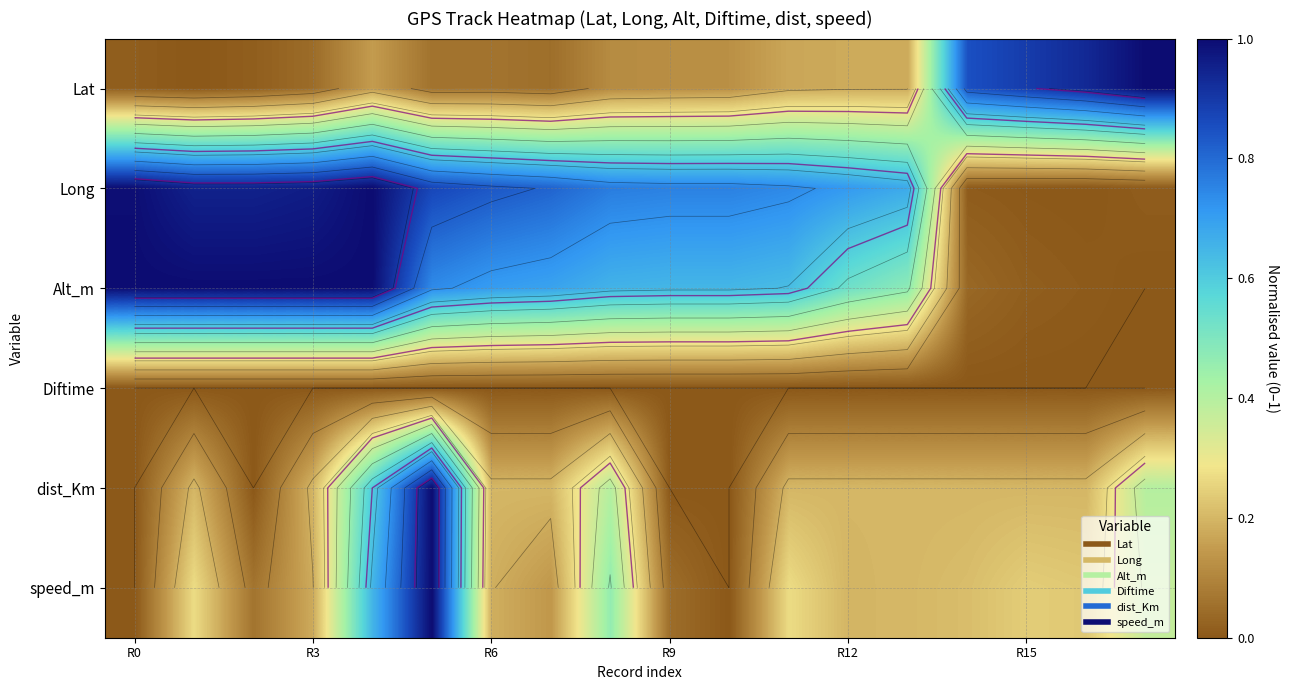

How many values in the speed_m series exceed 0?

16